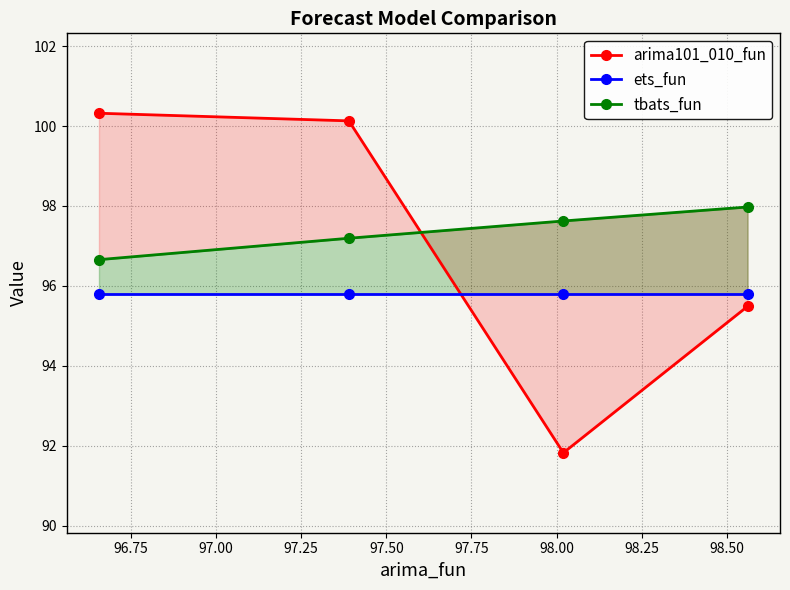

What is the maximum value for arima101_010_fun?

100.3